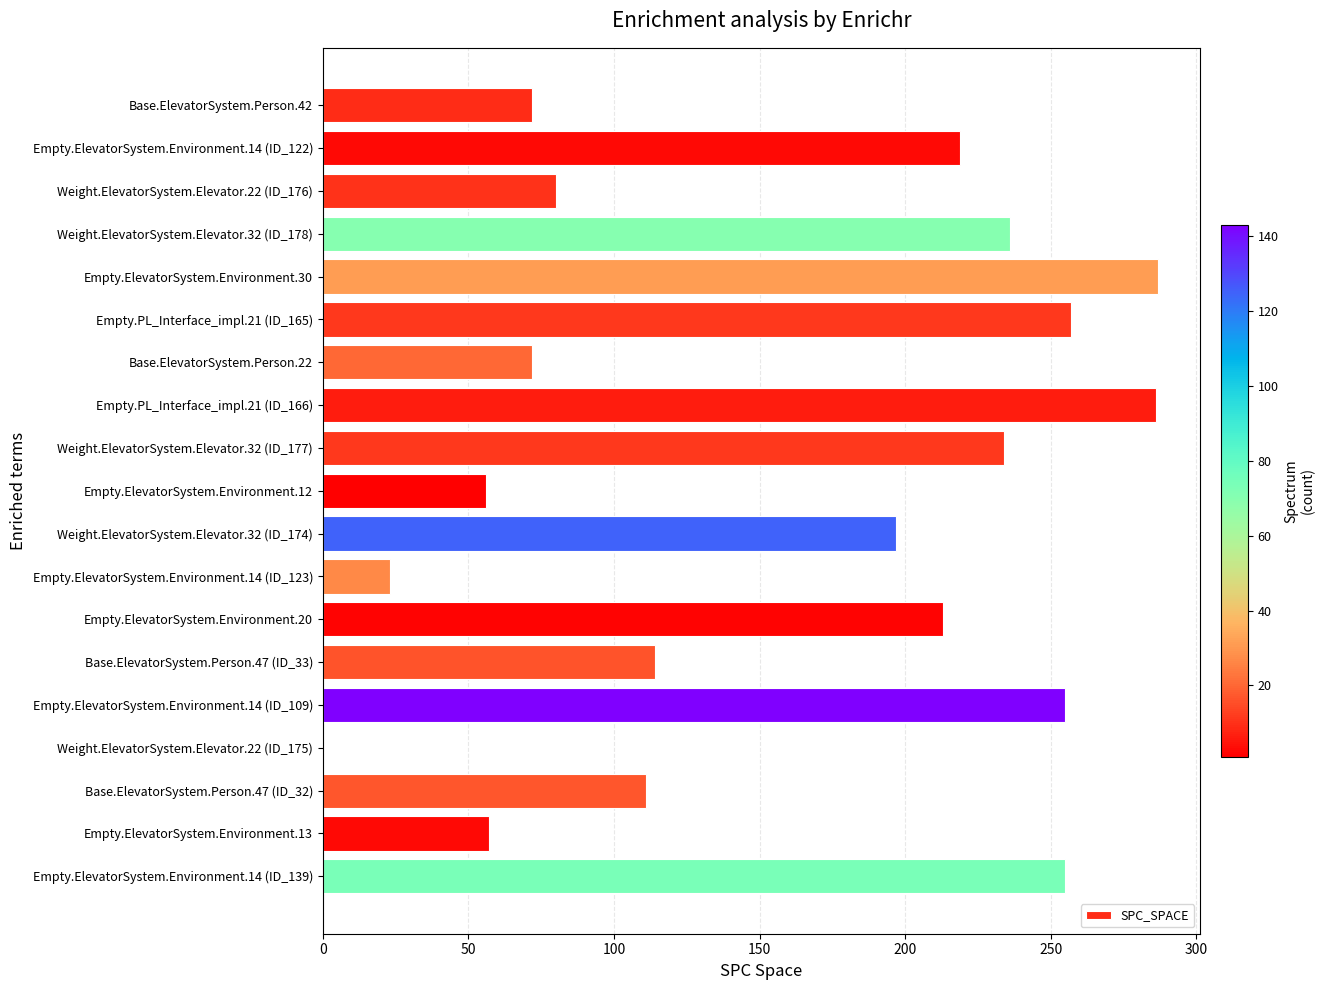

Approximately how many times larger is the value at Empty.ElevatorSystem.Environment.14 (ID_122) compared to Weight.ElevatorSystem.Elevator.22 (ID_176)?

2.7